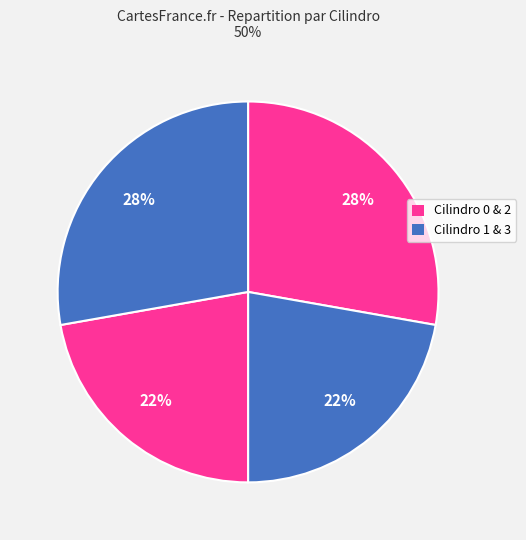

Rank the categories by value from highest to lowest.

Cilindro 0, Cilindro 3, Cilindro 1, Cilindro 2